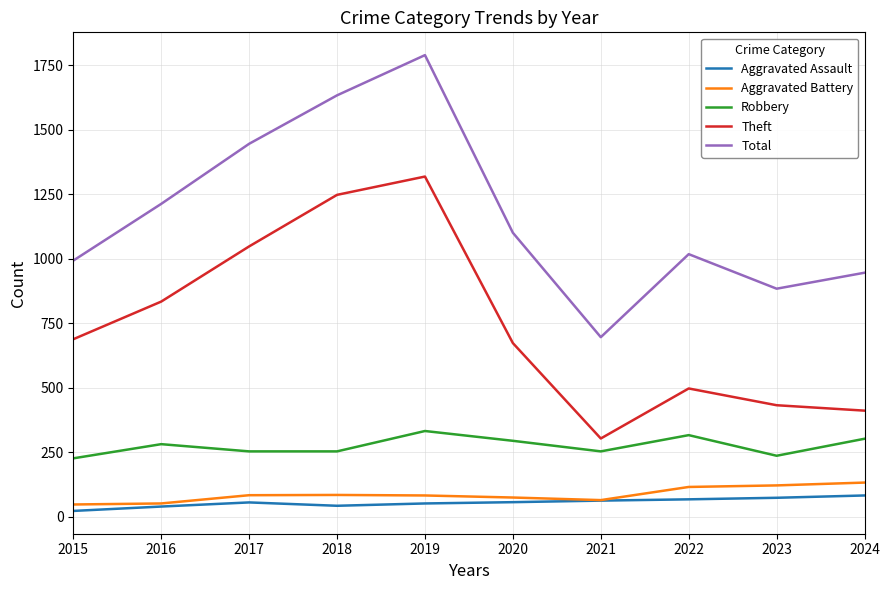

What is the maximum value shown in the chart?

1790